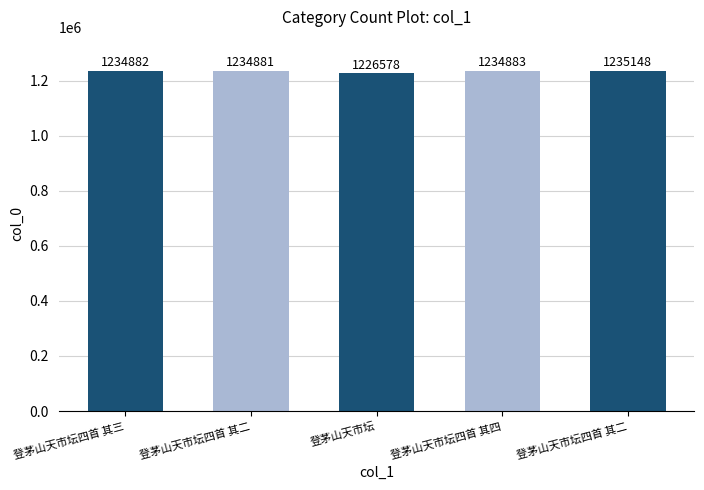

Reading left to right, list all the values displayed in this chart.

1234882	1234881	1226578	1234883	1235148